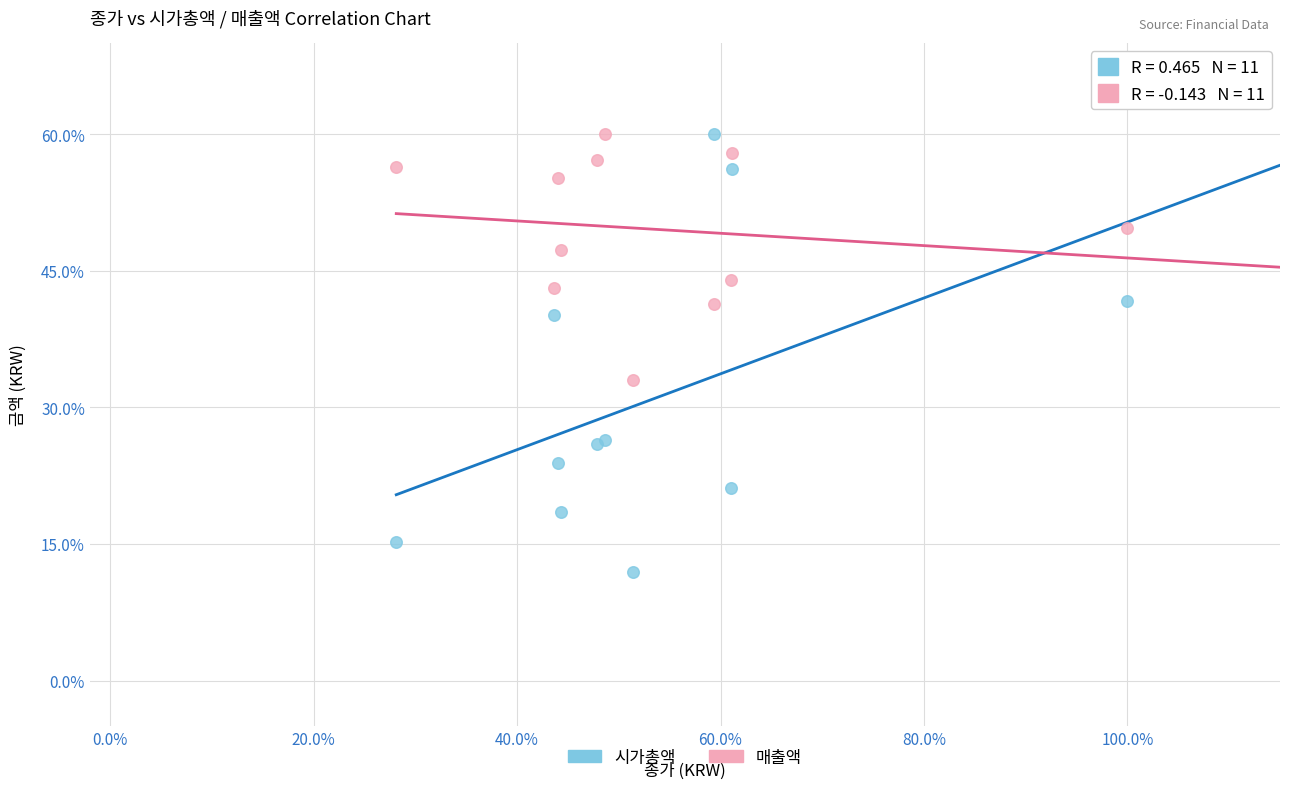

What is the X range (max minus min) for the scatter plot?

71.9